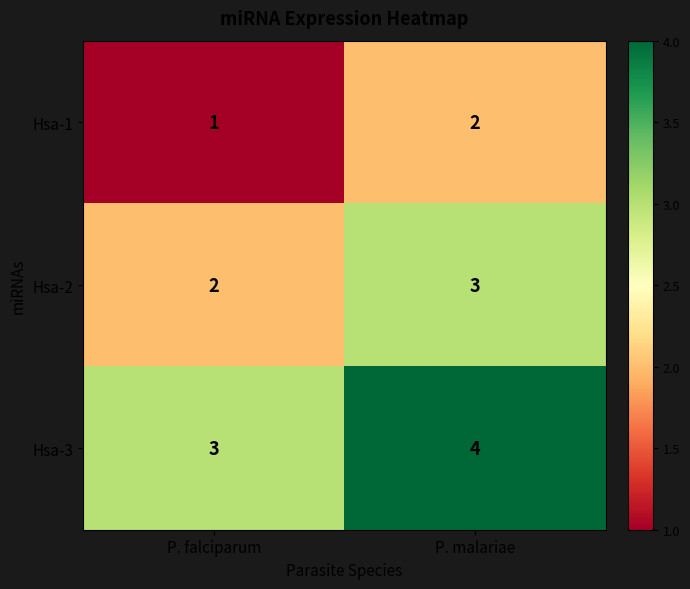

Which series has the largest total across all categories?

Hsa-3